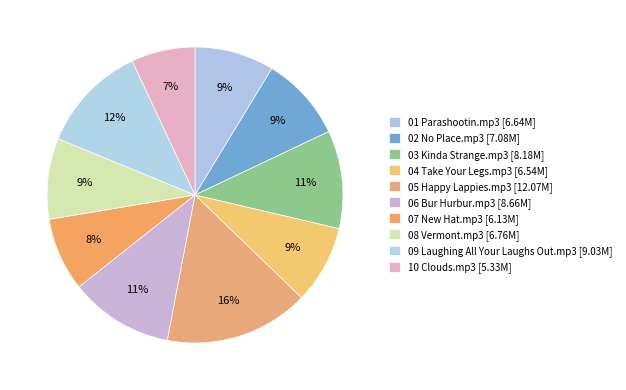

Which slice is the smallest?

10 Clouds.mp3